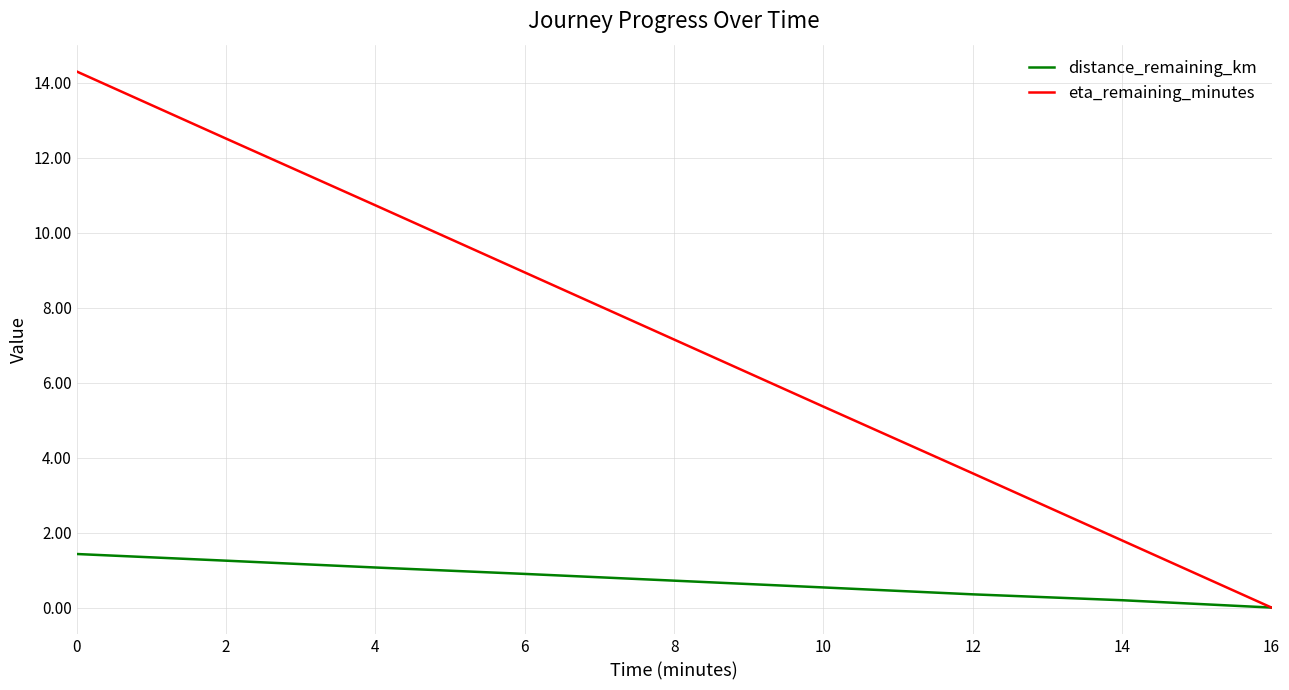

Which series has the largest range (max minus min)?

eta_remaining_minutes